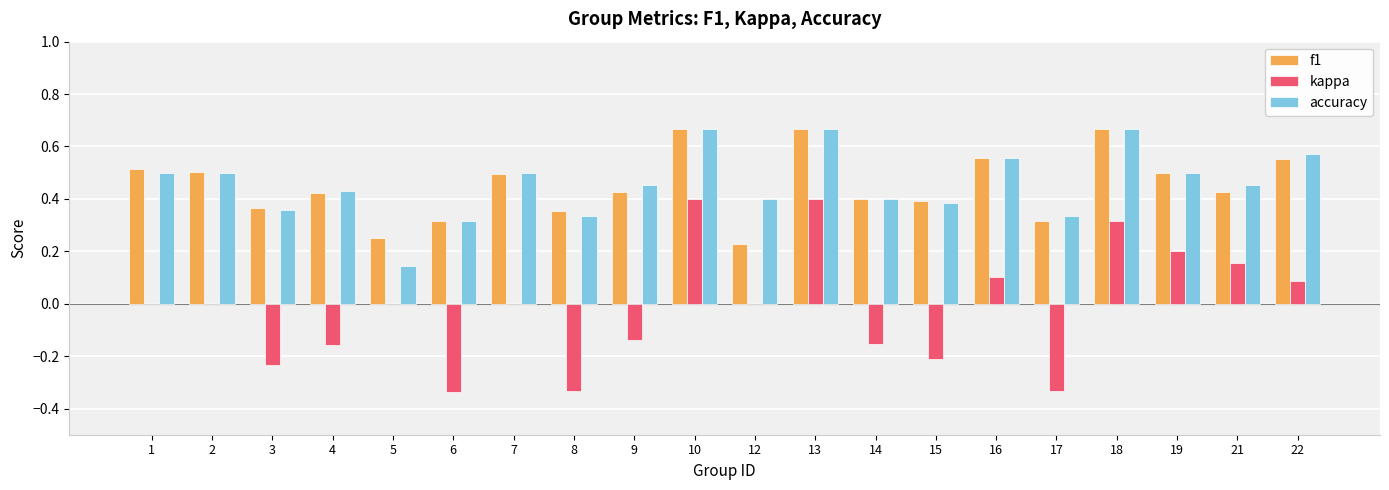

Which series changed the most between 14 and 18?

kappa